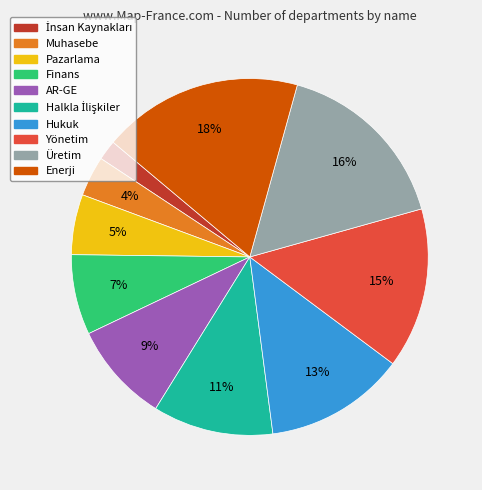

Which category has the biggest portion of the pie?

Enerji